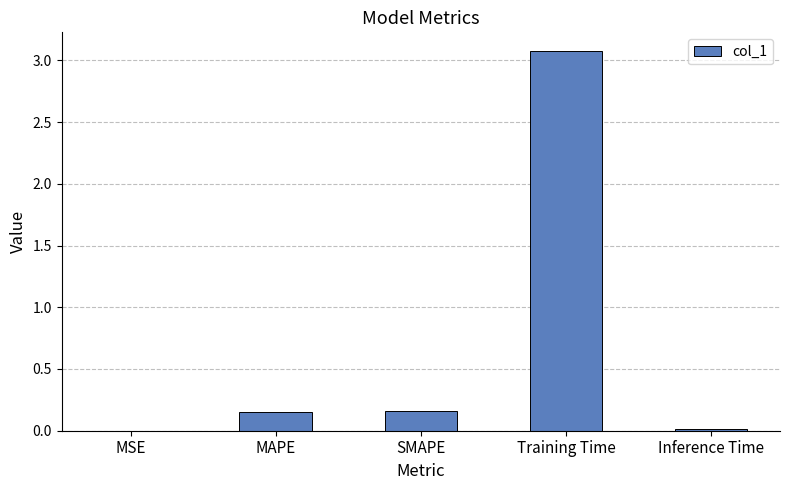

Between Training Time and Inference Time, which is larger?

Training Time